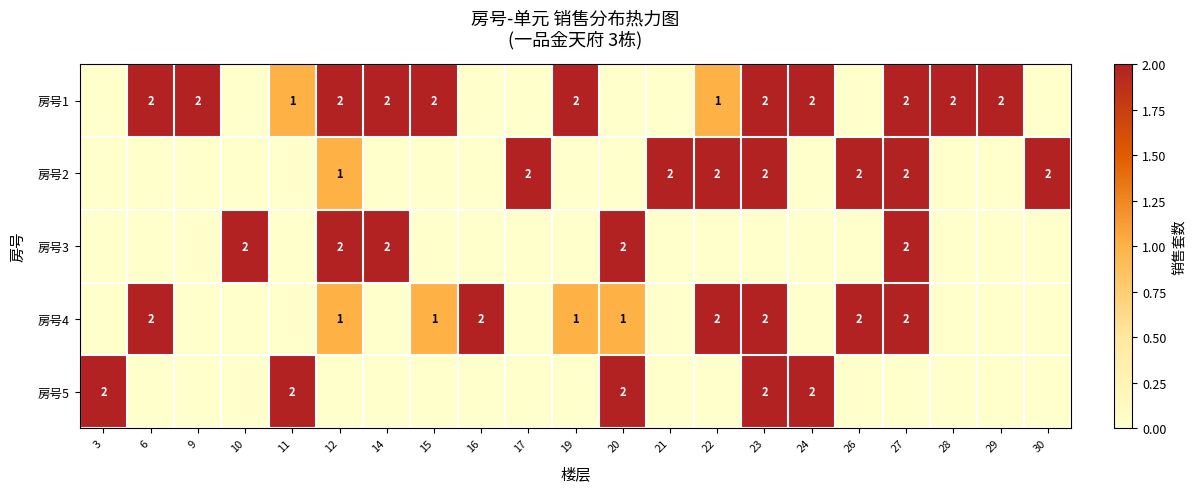

Is the value of 房号1 at 22 greater than the value of 房号4 at 27?

No